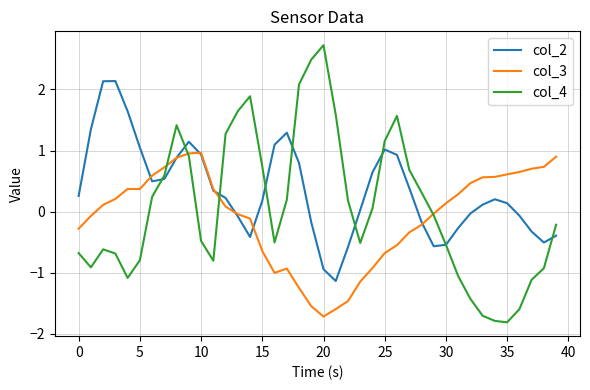

Does the chart display data point markers on the line(s)?

No